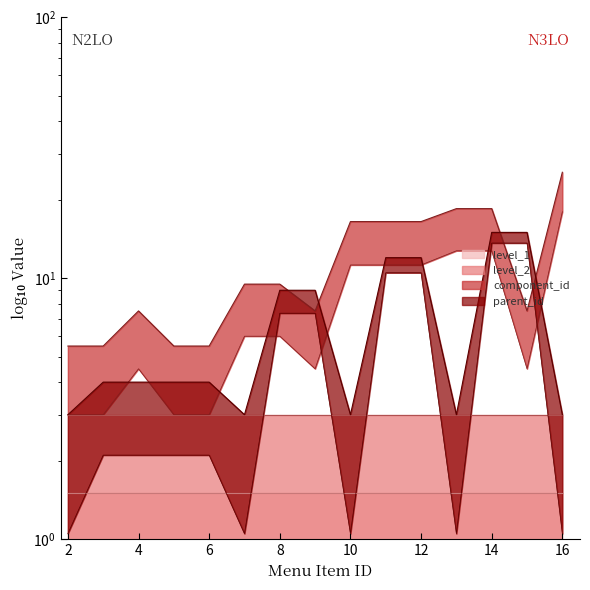

Is the value of component_id at 11 greater than the value of parent_id at 9?

Yes